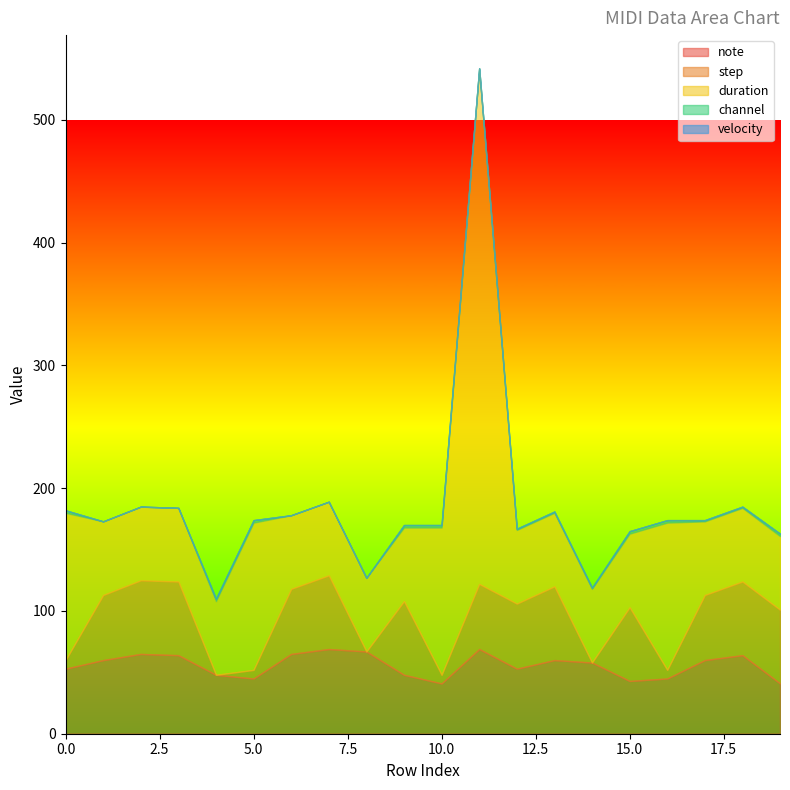

Reading left to right, list all the values displayed in this chart.

note: 0=53	1=60	2=65	3=64	4=48	5=45	6=65	7=69	8=67	9=48	10=41	11=69	12=53	13=60	14=58	15=43	16=45	17=60	18=64	19=41
step: 0=7	1=53	2=60	3=60	4=0	5=7	6=53	7=60	8=0	9=60	10=7	11=53	12=53	13=60	14=0	15=60	16=7	17=53	18=60	19=60
duration: 0=120	1=60	2=60	3=60	4=60	5=120	6=60	7=60	8=60	9=60	10=120	11=420	12=60	13=60	14=60	15=60	16=120	17=60	18=60	19=60
channel: 0=2	1=0	2=0	3=0	4=2	5=2	6=0	7=0	8=0	9=2	10=2	11=0	12=1	13=1	14=1	15=2	16=2	17=1	18=1	19=2
velocity: 0=0	1=0	2=0	3=0	4=0	5=0	6=0	7=0	8=0	9=0	10=0	11=0	12=0	13=0	14=0	15=0	16=0	17=0	18=0	19=0